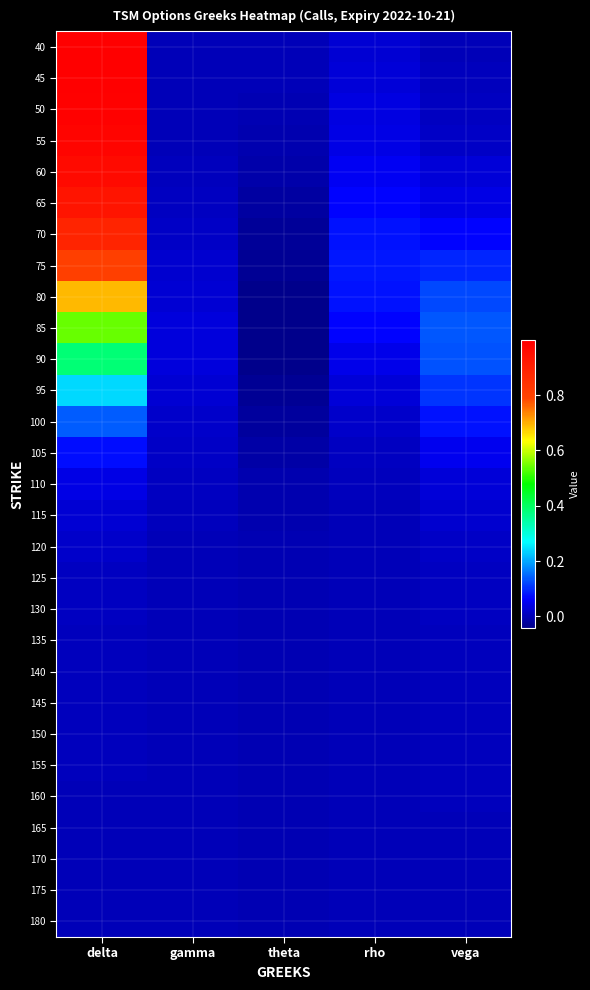

Reading left to right, list all the values displayed in this chart.

40: delta=1.0	gamma=0.0	theta=0.0	rho=0.0	vega=0.0
45: delta=1.0	gamma=0.0	theta=-0.0	rho=0.0	vega=0.0
50: delta=1.0	gamma=0.0	theta=-0.0	rho=0.0	vega=0.0
55: delta=1.0	gamma=0.0	theta=-0.0	rho=0.0	vega=0.0
60: delta=1.0	gamma=0.0	theta=-0.0	rho=0.1	vega=0.0
65: delta=0.9	gamma=0.0	theta=-0.0	rho=0.1	vega=0.0
70: delta=0.9	gamma=0.0	theta=-0.0	rho=0.1	vega=0.1
75: delta=0.8	gamma=0.0	theta=-0.0	rho=0.1	vega=0.1
80: delta=0.7	gamma=0.0	theta=-0.0	rho=0.1	vega=0.1
85: delta=0.5	gamma=0.0	theta=-0.0	rho=0.1	vega=0.1
90: delta=0.4	gamma=0.0	theta=-0.0	rho=0.0	vega=0.1
95: delta=0.2	gamma=0.0	theta=-0.0	rho=0.0	vega=0.1
100: delta=0.1	gamma=0.0	theta=-0.0	rho=0.0	vega=0.1
105: delta=0.1	gamma=0.0	theta=-0.0	rho=0.0	vega=0.0
110: delta=0.0	gamma=0.0	theta=-0.0	rho=0.0	vega=0.0
115: delta=0.0	gamma=0.0	theta=-0.0	rho=0.0	vega=0.0
120: delta=0.0	gamma=0.0	theta=-0.0	rho=0.0	vega=0.0
125: delta=0.0	gamma=0.0	theta=-0.0	rho=0.0	vega=0.0
130: delta=0.0	gamma=0.0	theta=-0.0	rho=0.0	vega=0.0
135: delta=0.0	gamma=0.0	theta=-0.0	rho=0.0	vega=0.0
140: delta=0.0	gamma=0.0	theta=-0.0	rho=0.0	vega=0.0
145: delta=0.0	gamma=0.0	theta=-0.0	rho=0.0	vega=0.0
150: delta=0.0	gamma=0.0	theta=-0.0	rho=0.0	vega=0.0
155: delta=0.0	gamma=0.0	theta=-0.0	rho=0.0	vega=0.0
160: delta=0.0	gamma=0.0	theta=-0.0	rho=0.0	vega=0.0
165: delta=0.0	gamma=0.0	theta=-0.0	rho=0.0	vega=0.0
170: delta=0.0	gamma=0.0	theta=-0.0	rho=0.0	vega=0.0
175: delta=0.0	gamma=0.0	theta=-0.0	rho=0.0	vega=0.0
180: delta=0.0	gamma=0.0	theta=-0.0	rho=0.0	vega=0.0